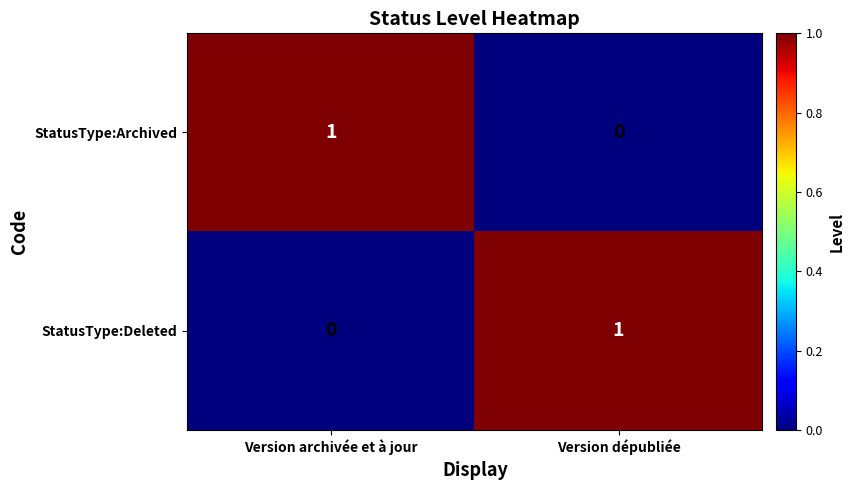

At how many categories does at least one series exceed 0?

2